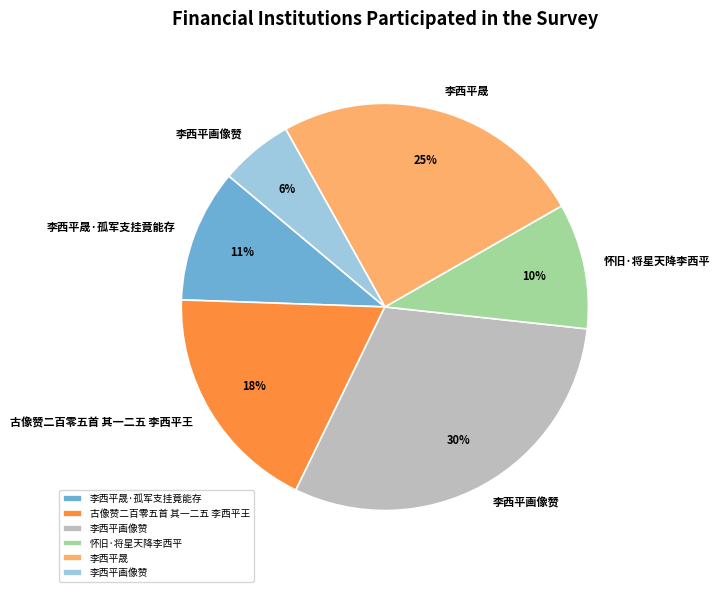

To the nearest percent, what is the average slice percentage?

17%